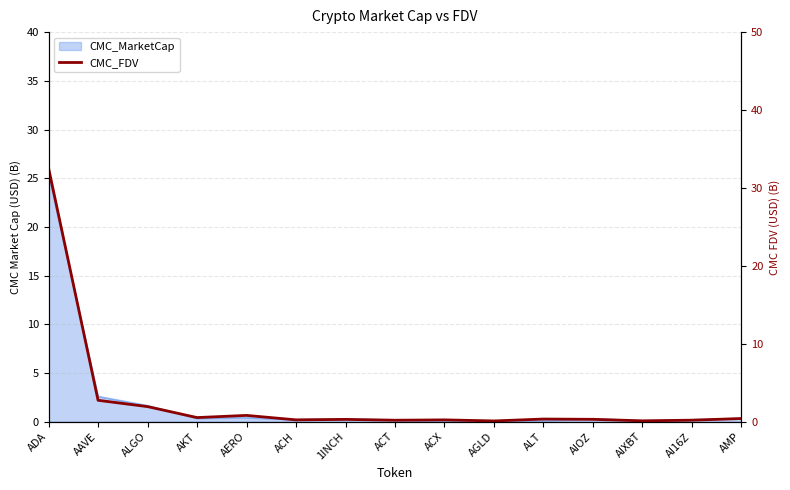

The chart shows a value of 0.3 at 1INCH. True or false?

True